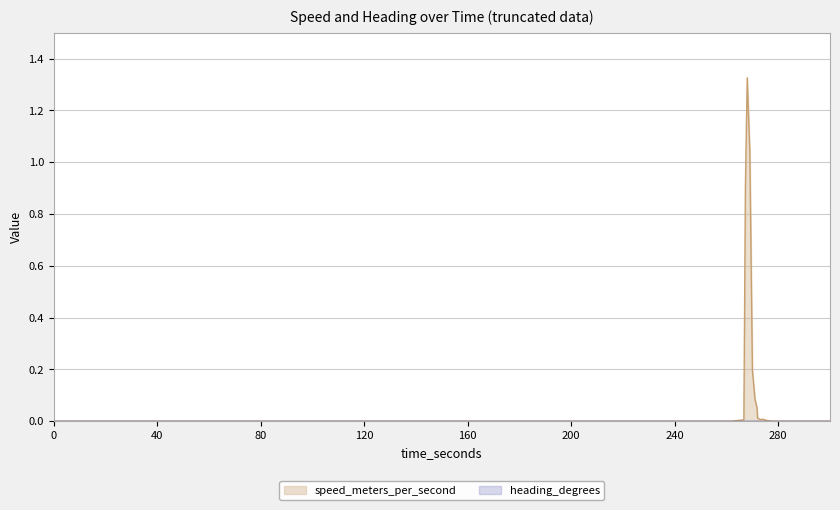

Reading left to right, list all the values displayed in this chart.

0.0	0.0	0.0	0.9	1.3	1.0	0.2	0.1	0.1	0.0	0.0	0.0	0.0	0.0	0.0	0.0	0.0	0.0	0.0	0.0	0.0	0.0	0.0	0.0	0.0	0.0	0.0	0.0	0.0	0.0	0.0	0.0	0.0	0.0	0.0	0.0	0.0	0.0	0.0	0.0